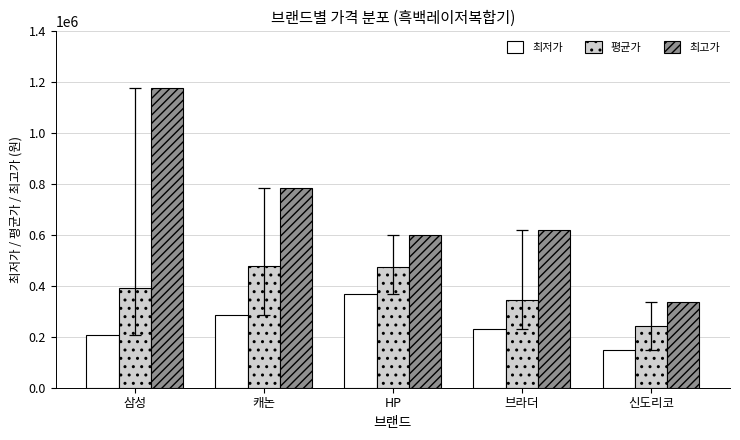

What is the difference between the 최저가 values at 삼성 and HP?

160900